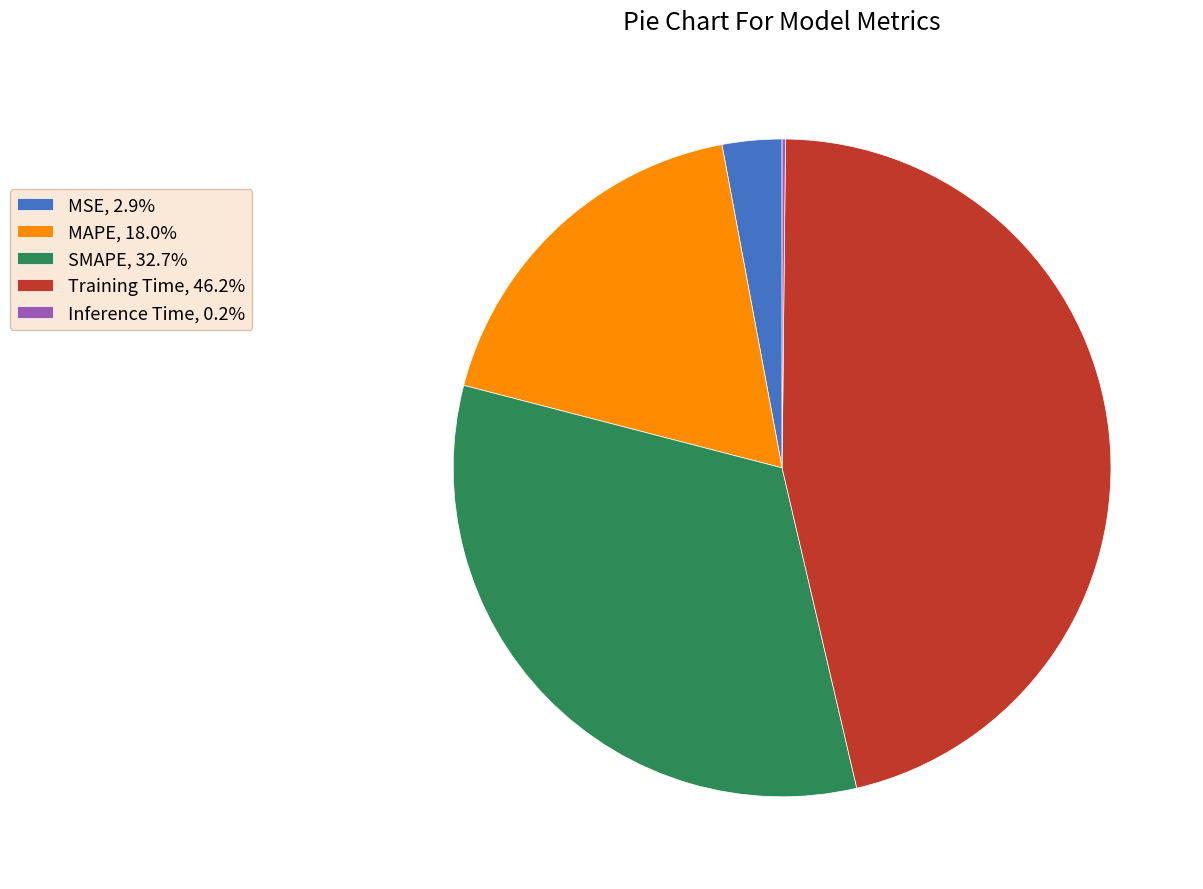

True or false: MAPE accounts for 18% of the total.

True